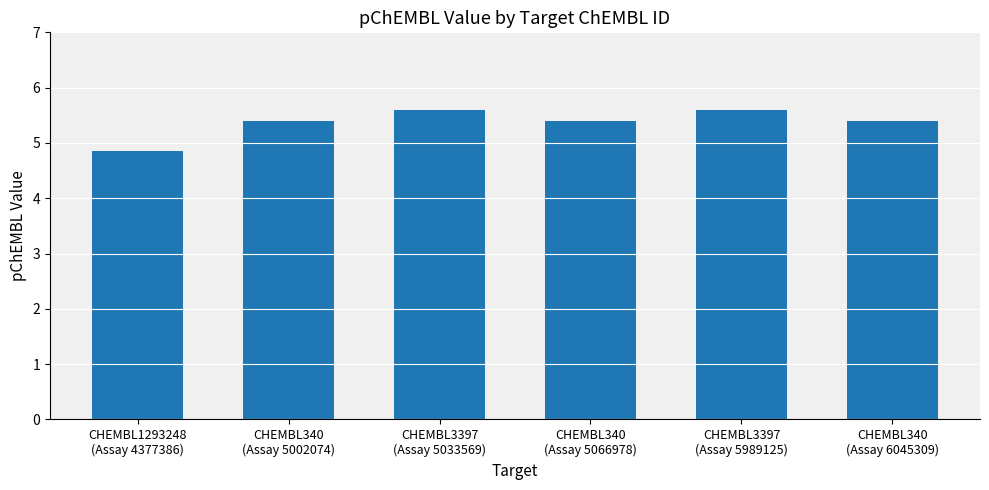

What is the value of the 4th bar from the left?

5.4